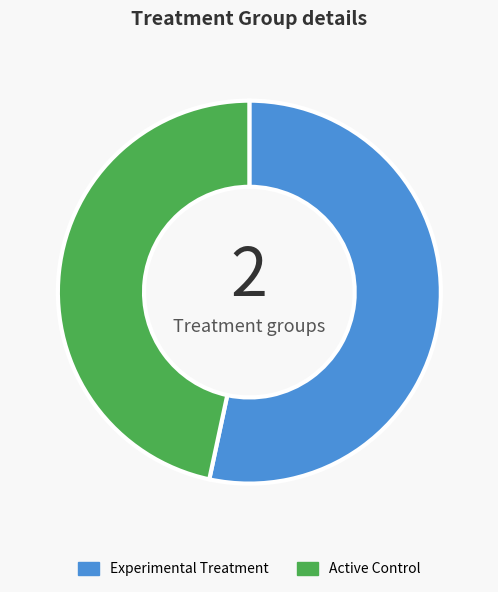

Which category has the smallest portion of the pie?

Active Control